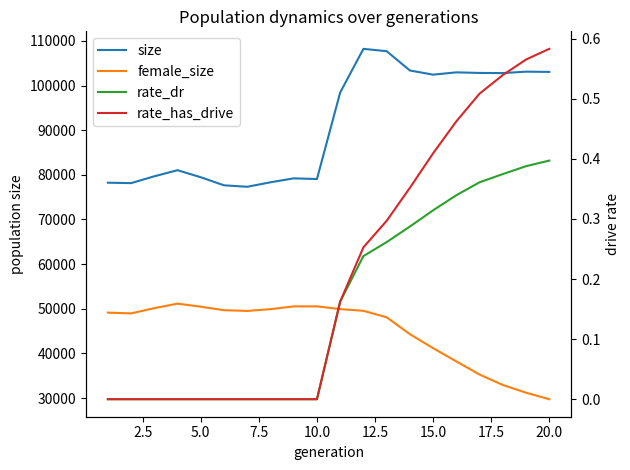

How many values in the size series exceed 98438?

9